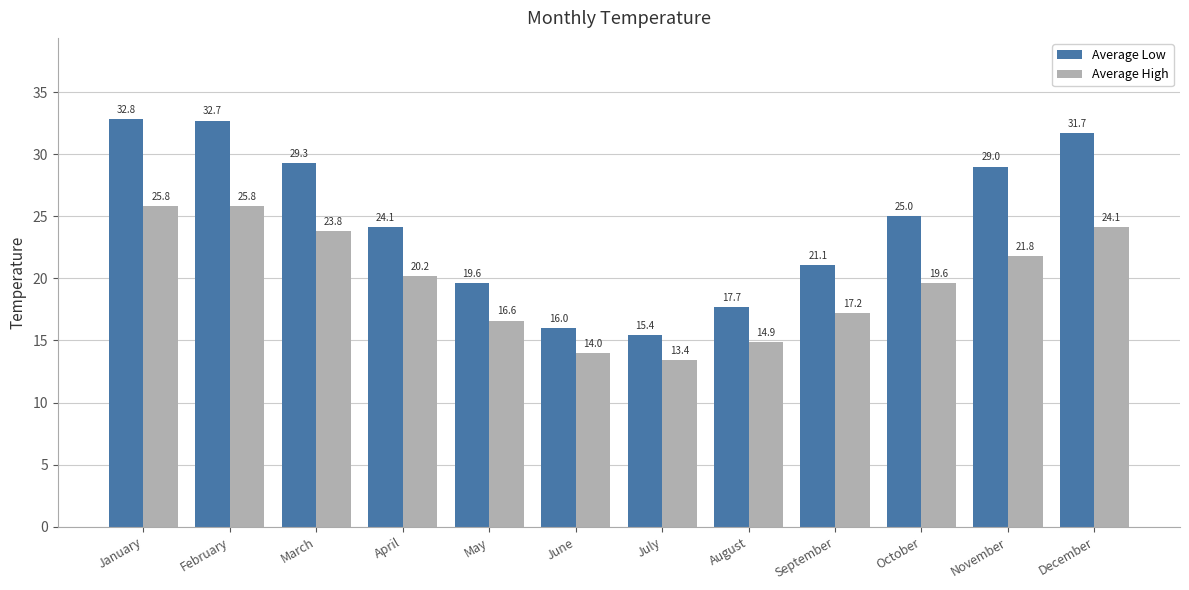

Reading left to right, what are all the values shown in this chart?

Average Low: January=32.8	February=32.7	March=29.3	April=24.1	May=19.6	June=16.0	July=15.4	August=17.7	September=21.1	October=25.0	November=29.0	December=31.7
Average High: January=25.8	February=25.8	March=23.8	April=20.2	May=16.6	June=14.0	July=13.4	August=14.9	September=17.2	October=19.6	November=21.8	December=24.1